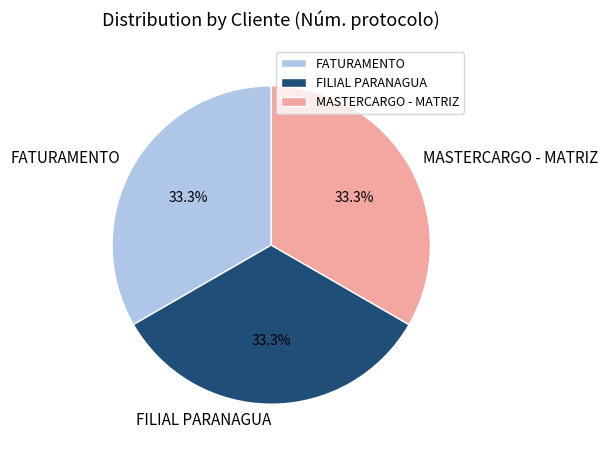

Does FILIAL PARANAGUA account for over 50% of the chart?

No